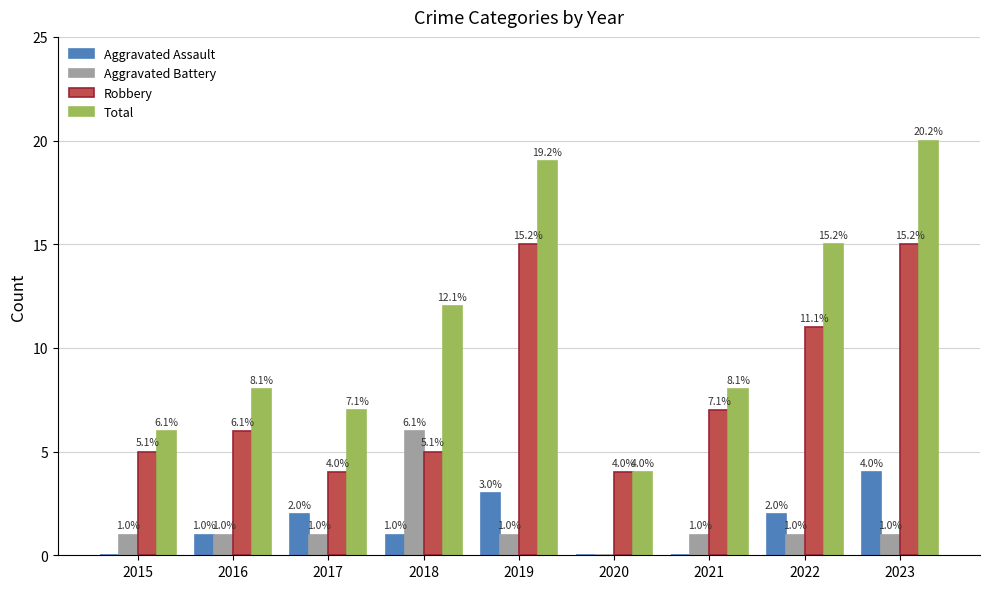

Count the number of data series in this chart.

4